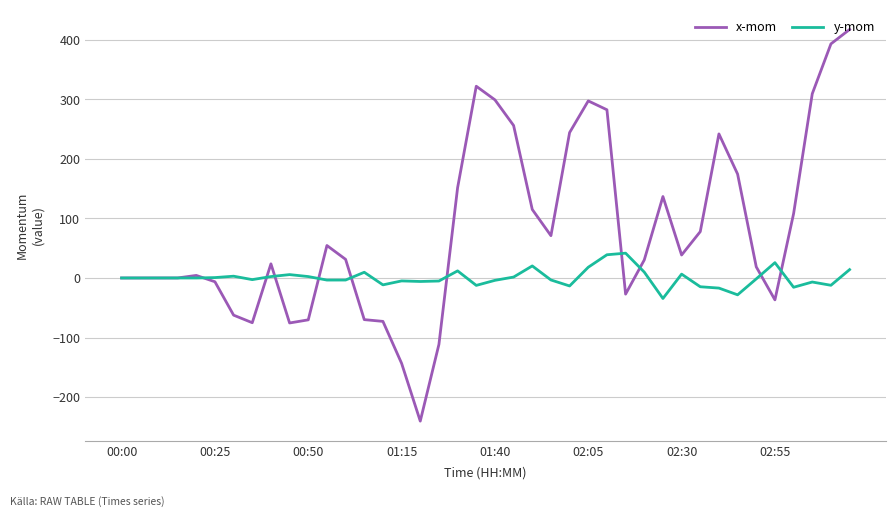

Which series has the widest spread of values?

x-mom